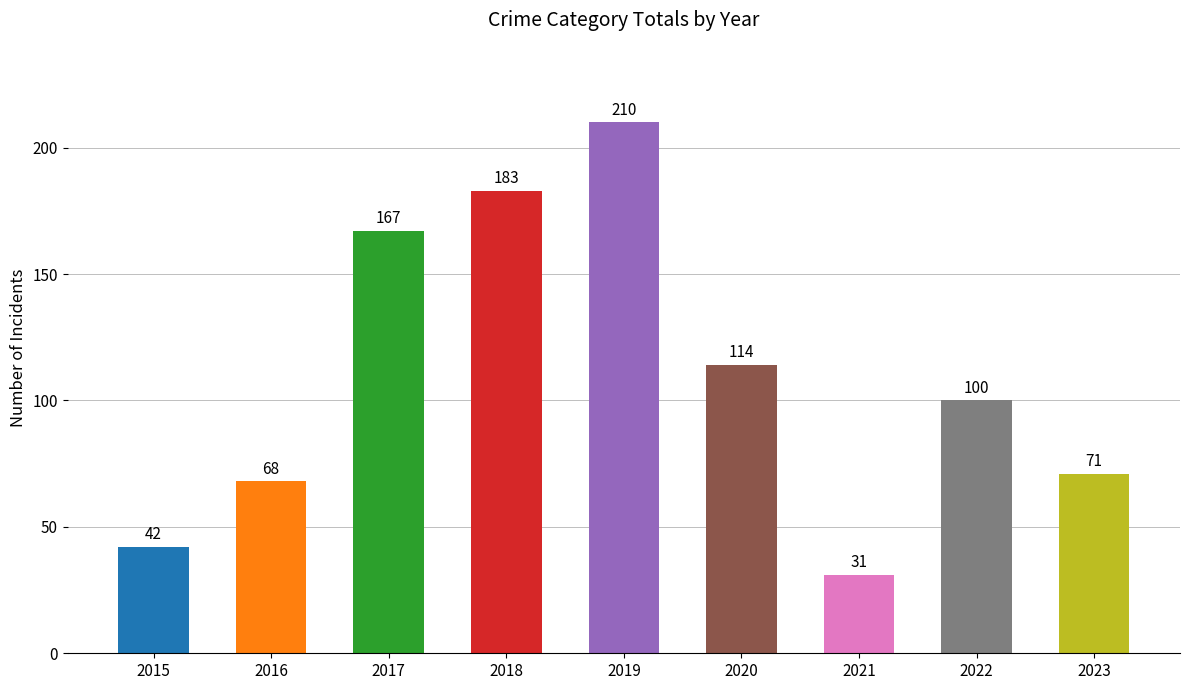

True or false: the data shows 31 at 2021.

True